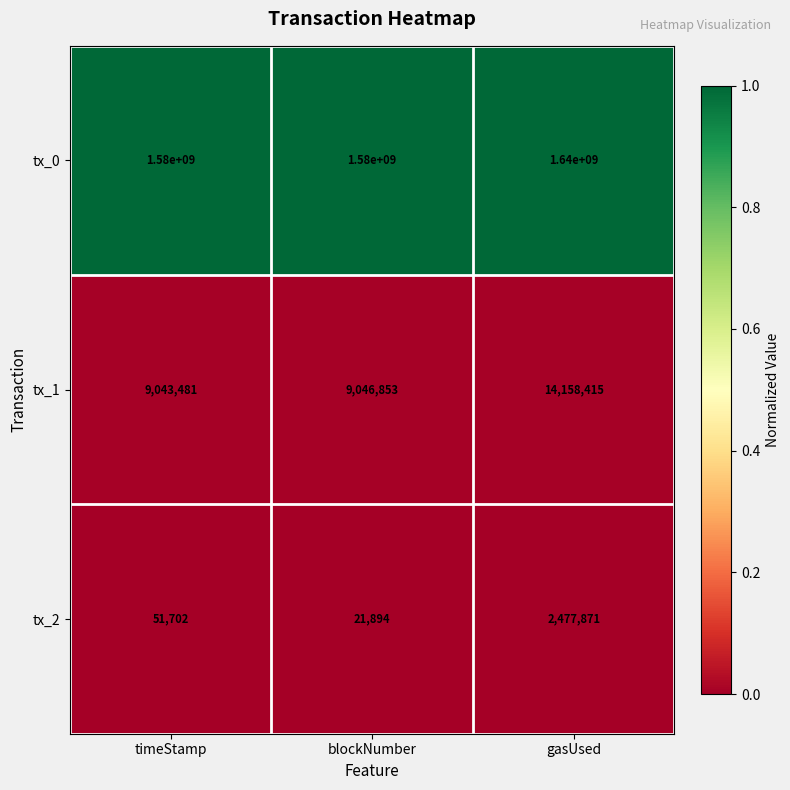

The tx_2 series shows 21894 at blockNumber. True or false?

True